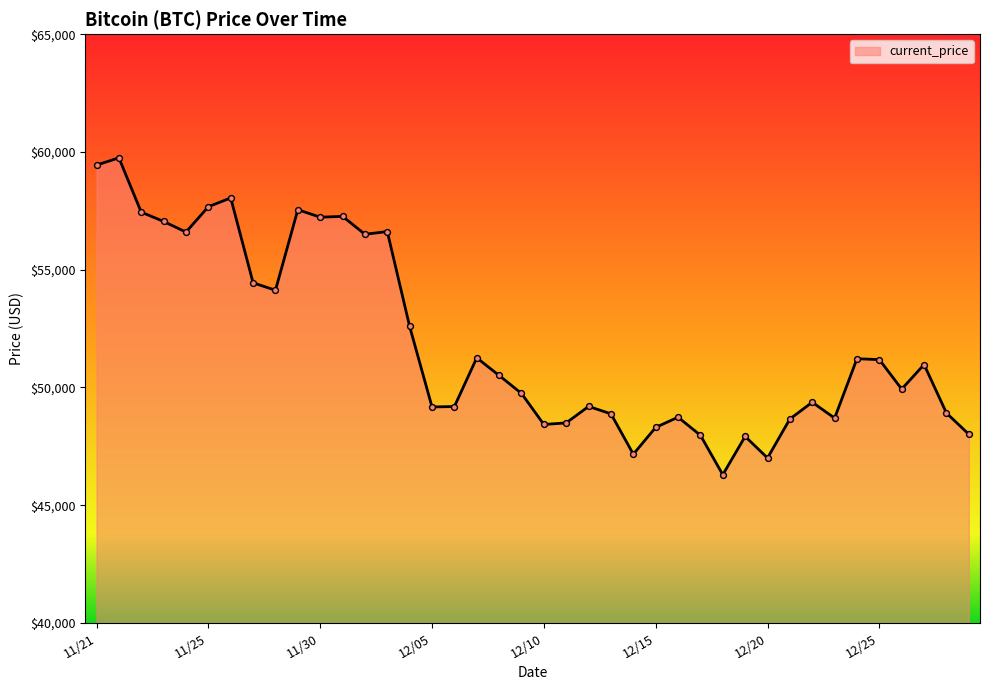

What is the greatest value displayed?

59749